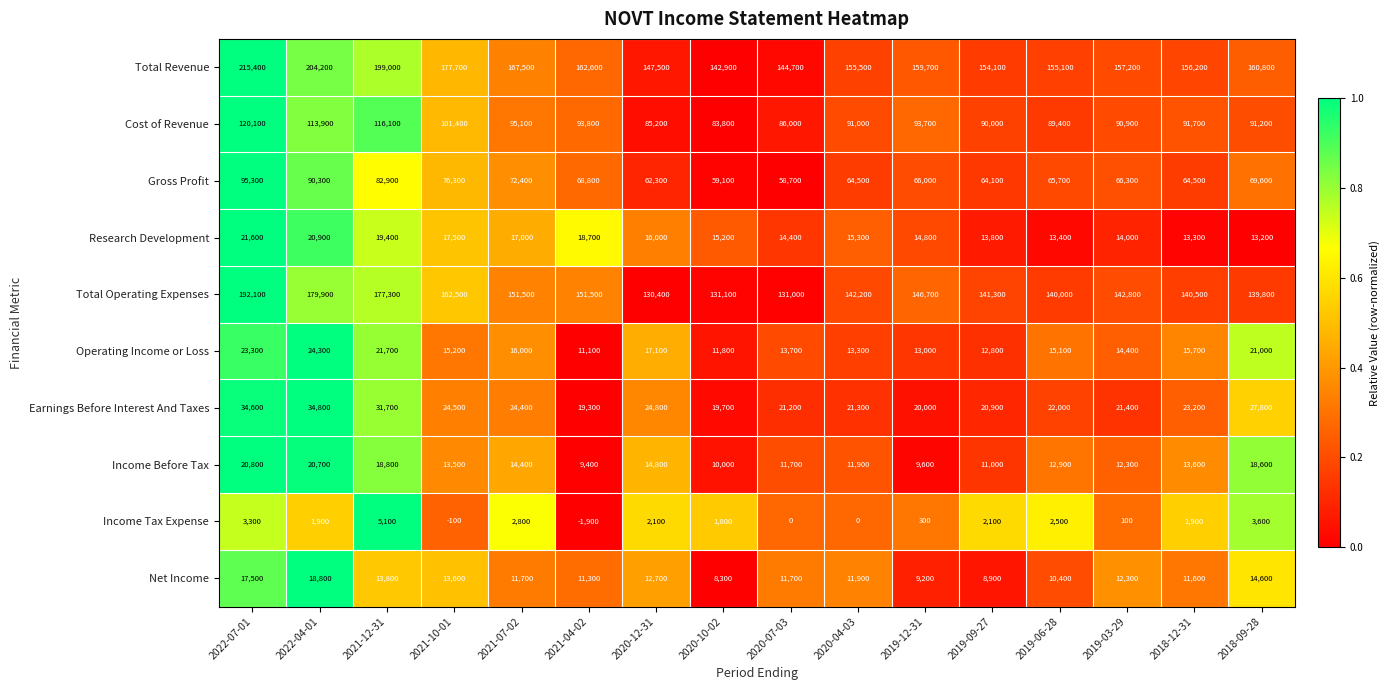

At 2020-10-02, list the series in order from largest to smallest.

Total Revenue, Total Operating Expenses, Cost of Revenue, Gross Profit, Earnings Before Interest And Taxes, Research Development, Operating Income or Loss, Income Before Tax, Net Income, Income Tax Expense